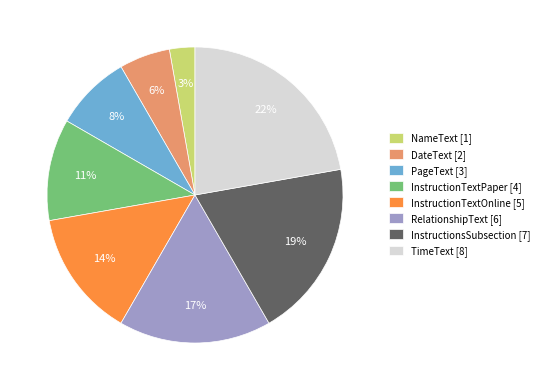

What is the largest slice in the pie chart?

TimeText